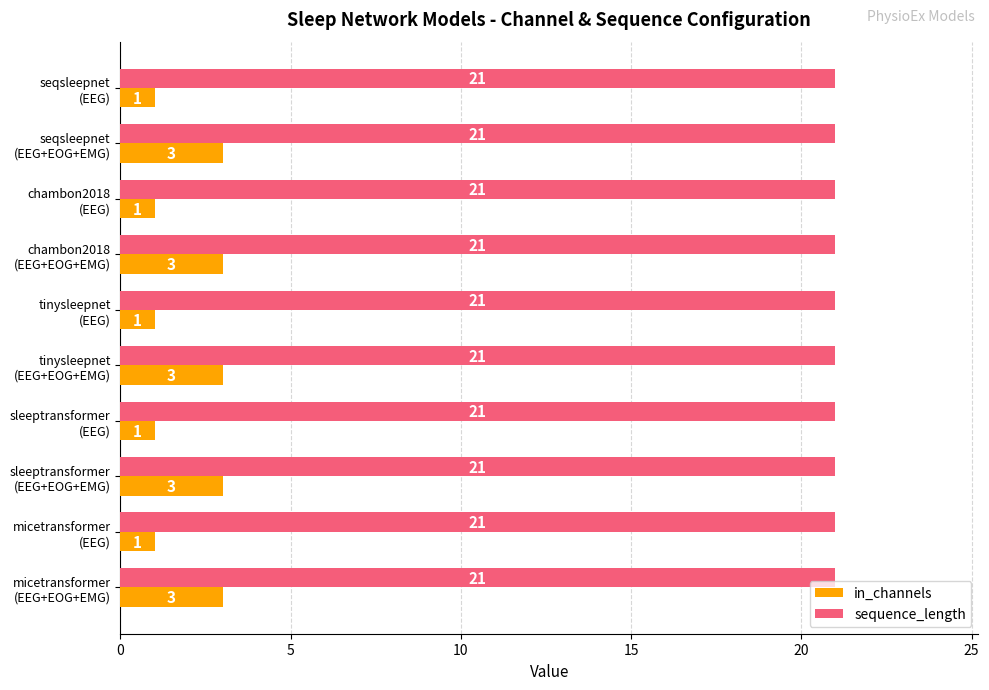

What are all the series names shown in the legend?

in_channels, sequence_length